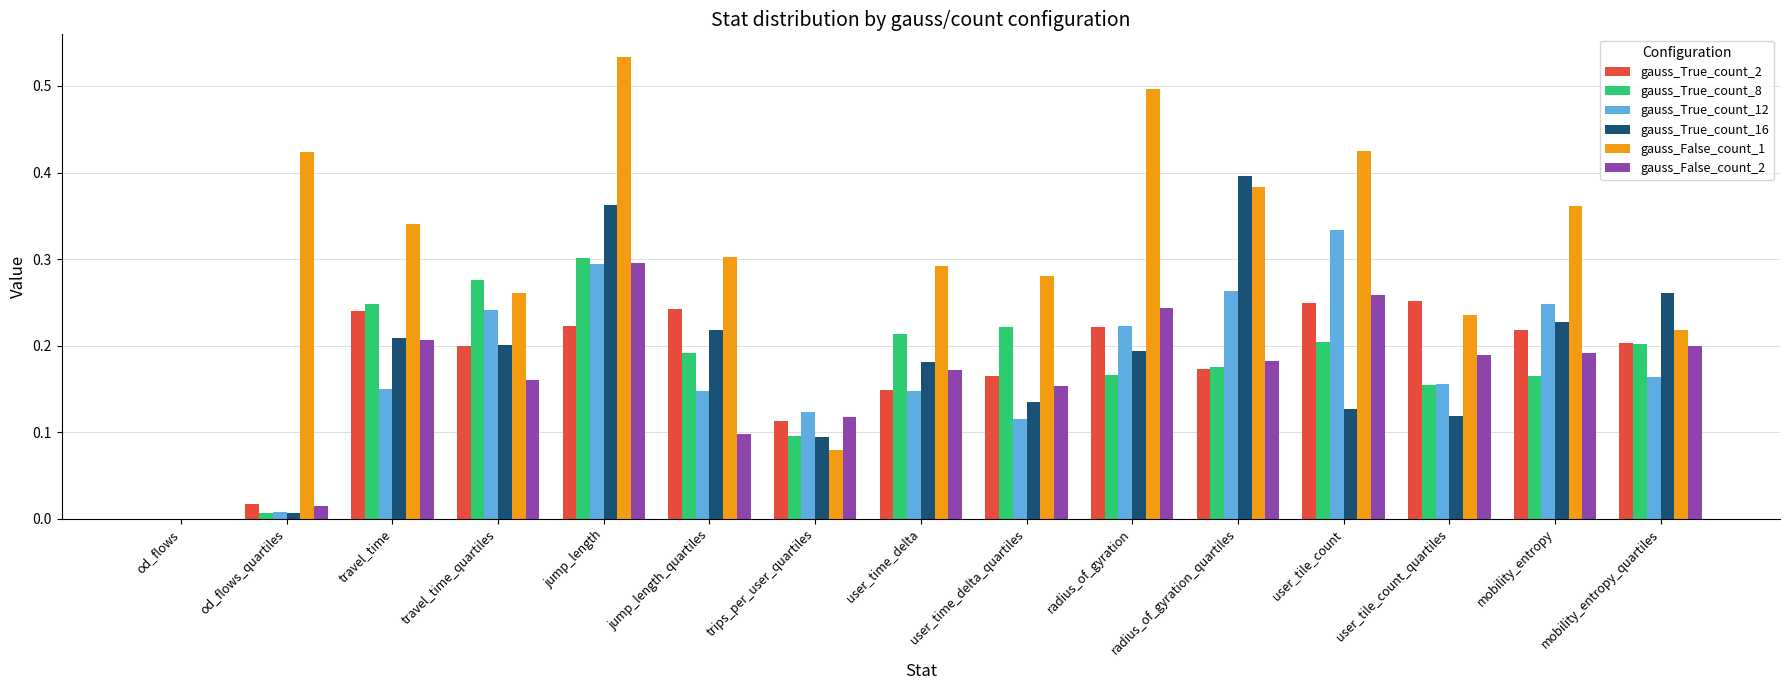

Which series has the largest total across all categories?

gauss_False_count_1